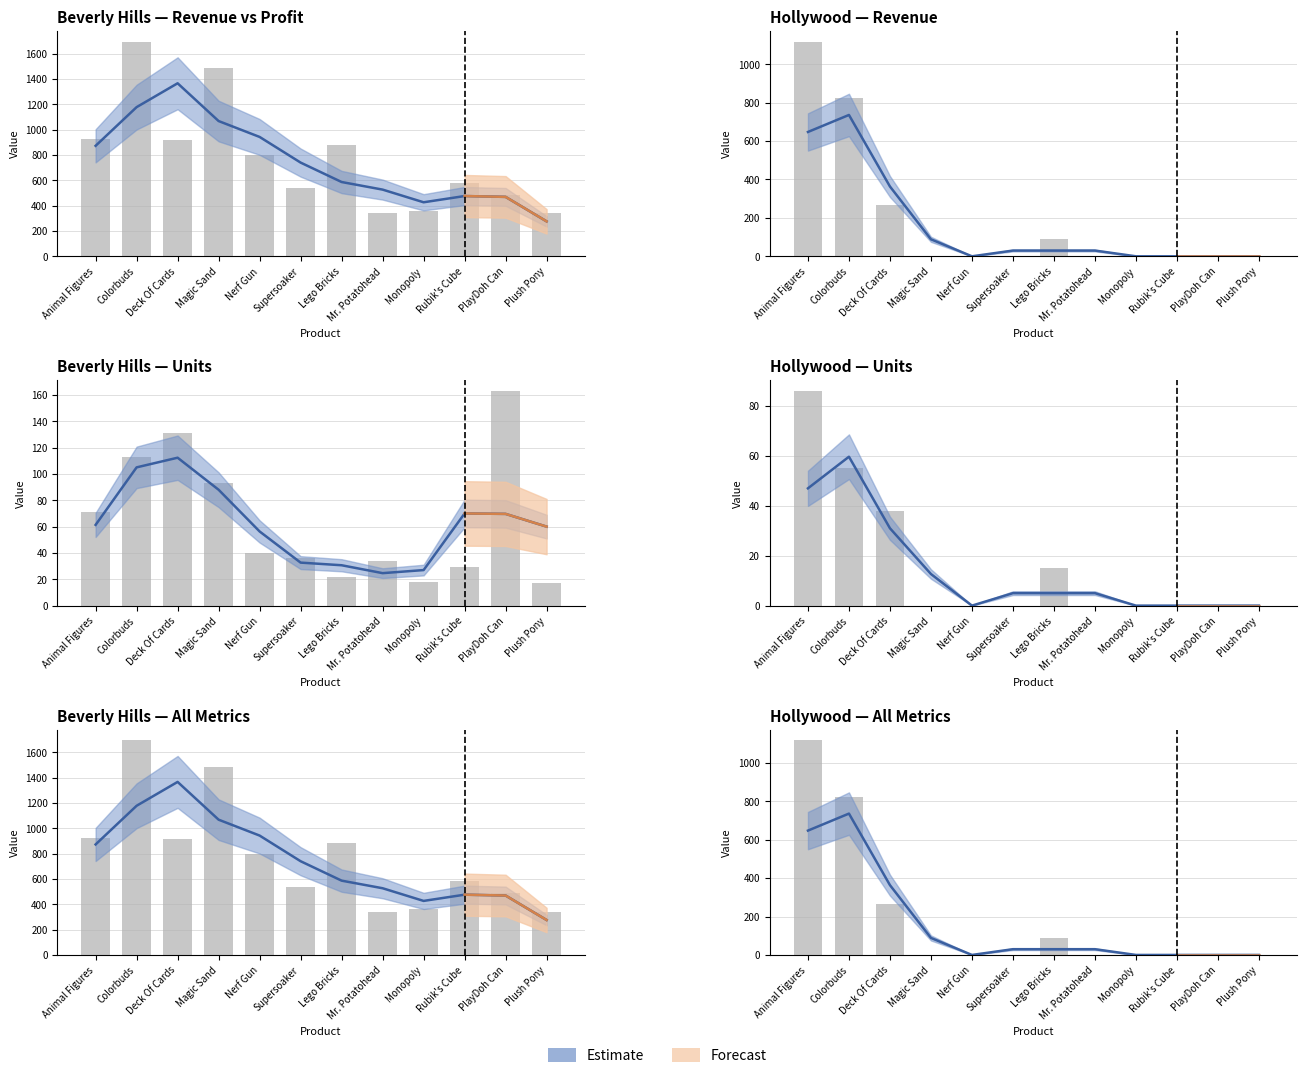

What is the difference between the values at Monopoly and Colorbuds?

824.5